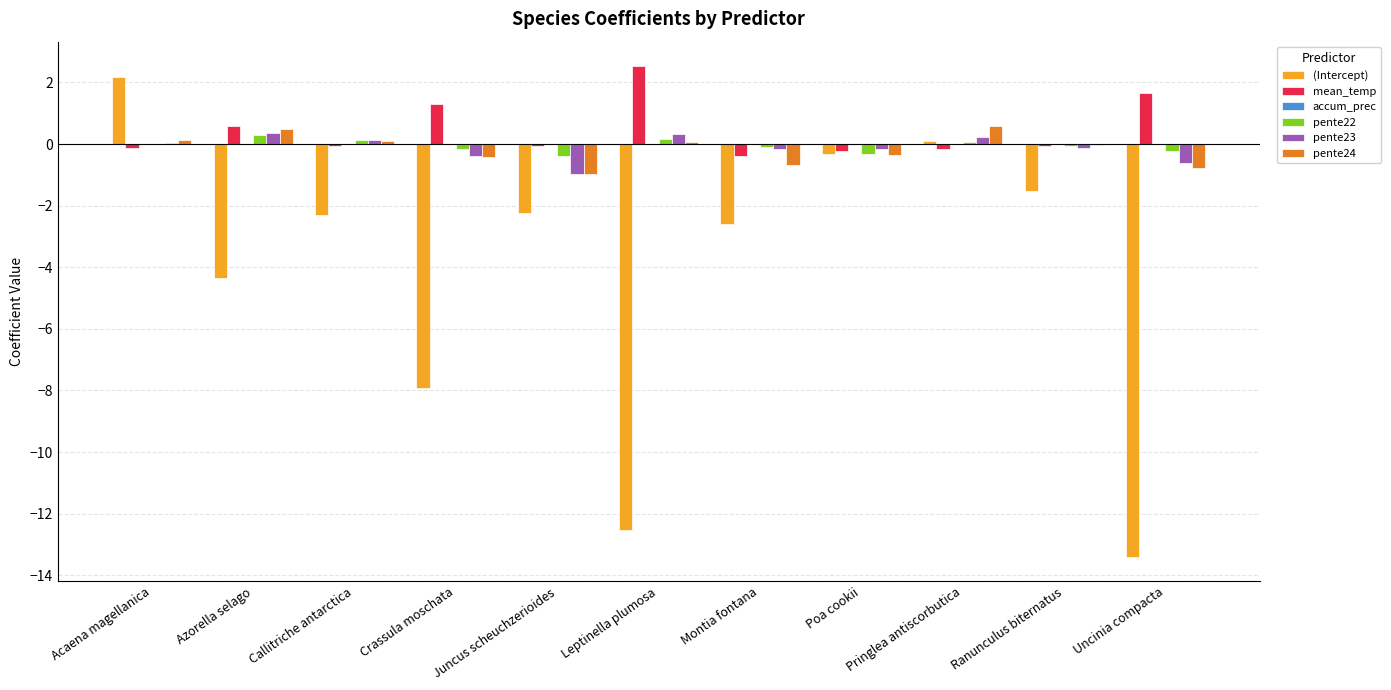

Count the number of categories in the chart.

11